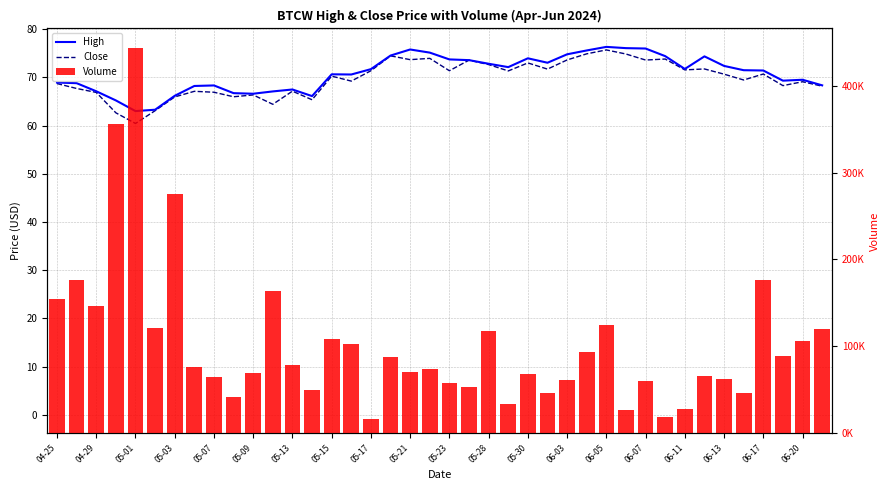

The Volume series shows 23941.1 at 05-15. True or false?

False